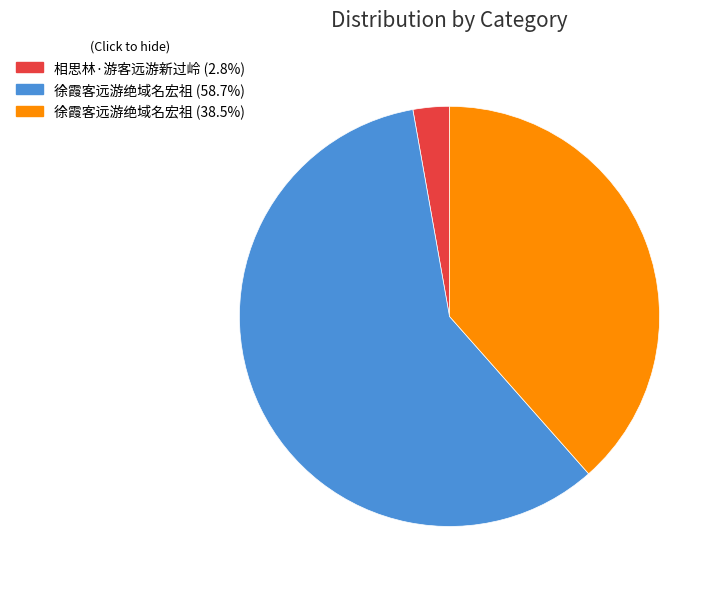

Approximately how many times larger is the value at 徐霞客远游绝域名宏祖 (58.7%) compared to 相思林·游客远游新过岭 (2.8%)?

21.0